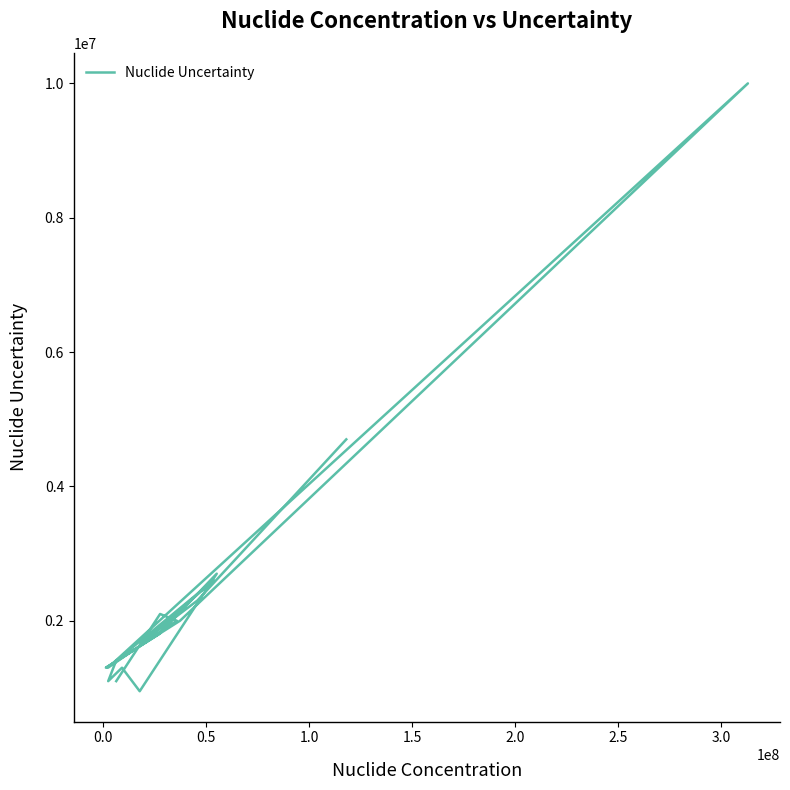

What is the sum of all values?

40350000